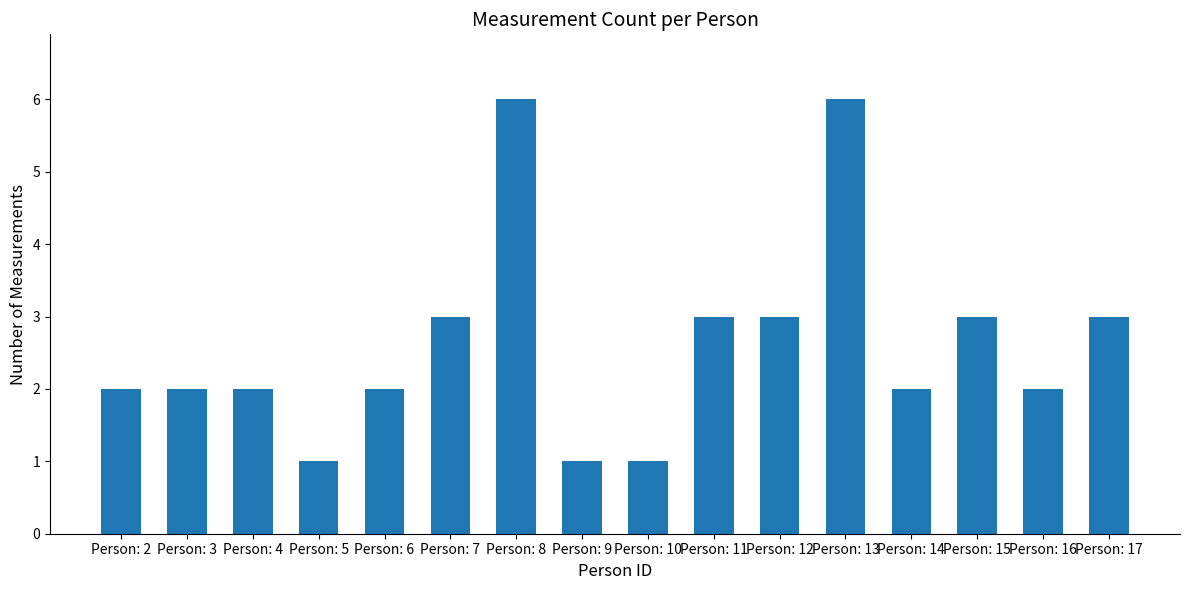

Reading left to right, what are all the values shown in this chart?

2	2	2	1	2	3	6	1	1	3	3	6	2	3	2	3